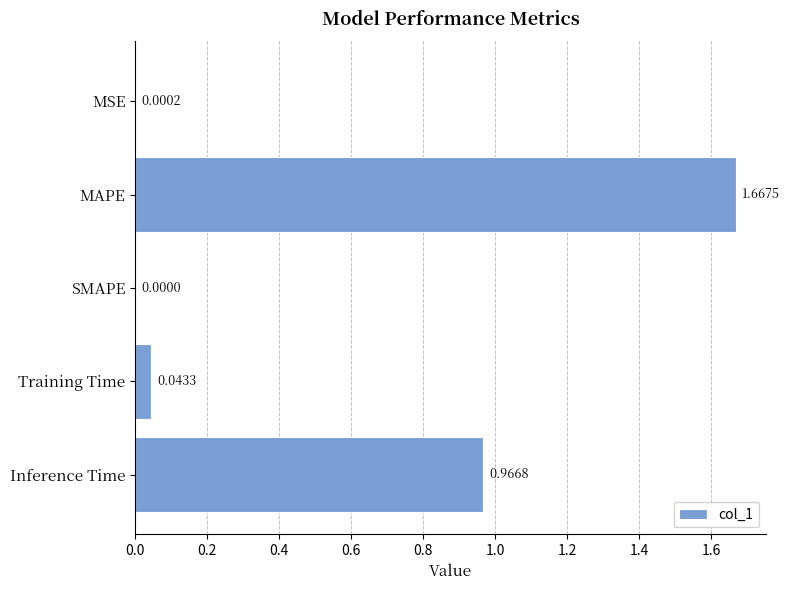

Which label corresponds to the largest value in the chart?

MAPE